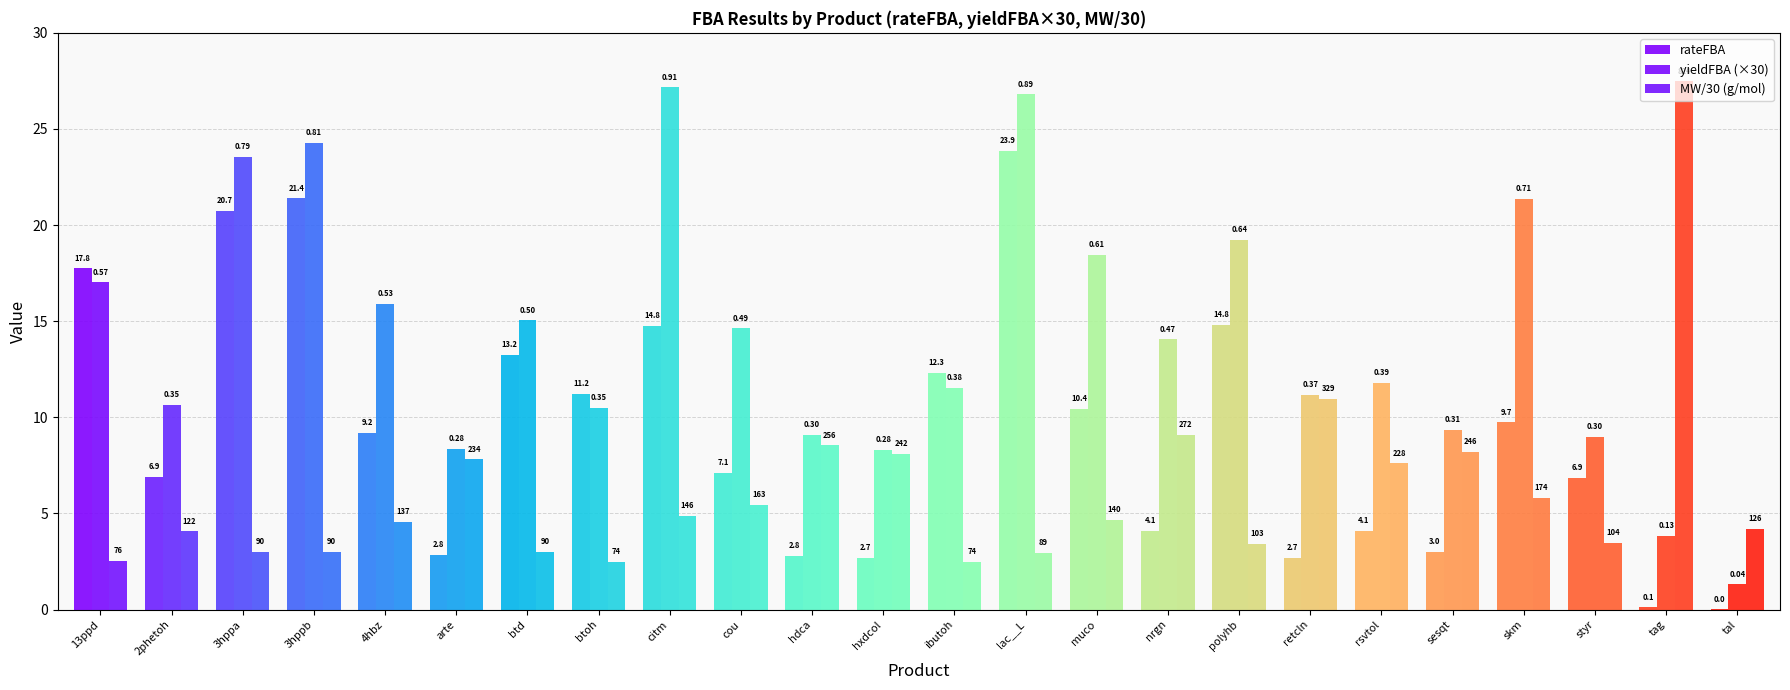

Does the chart contain stacked bars?

No